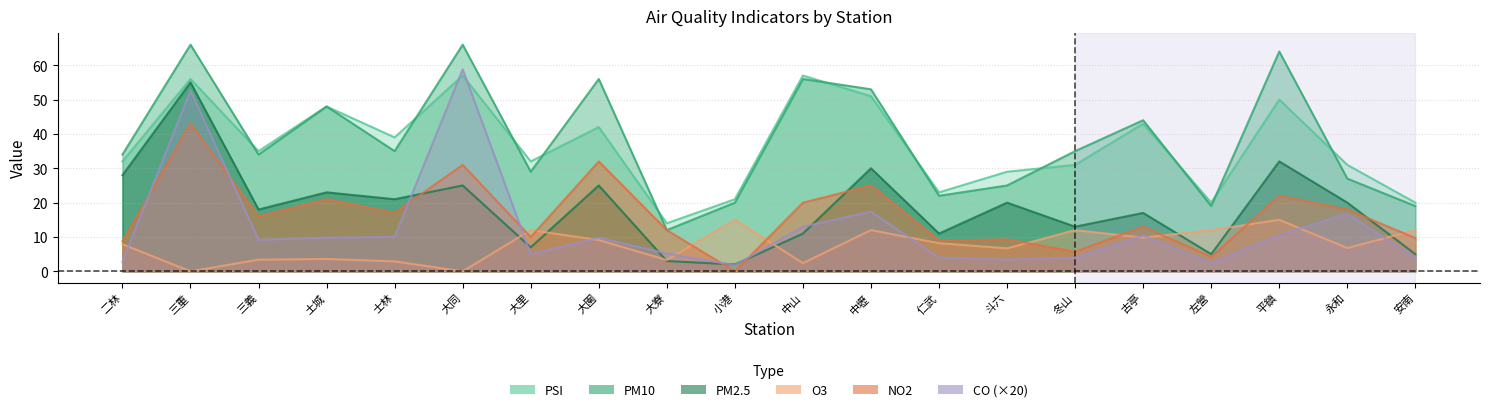

Reading left to right, extract all data points from this chart.

PSI: 32.0	56.0	35.0	48.0	39.0	57.0	32.0	42.0	14.0	21.0	57.0	51.0	23.0	29.0	31.0	43.0	20.0	50.0	31.0	20.0
PM2.5: 28.0	55.0	18.0	23.0	21.0	25.0	7.0	25.0	3.0	2.0	11.0	30.0	11.0	20.0	13.0	17.0	5.0	32.0	20.0	5.0
CO: 2.8	52.6	9.2	9.8	10.0	58.8	5.0	9.8	5.2	1.8	13.0	17.4	4.0	3.4	4.0	10.4	2.4	10.6	16.8	3.8
PM10: 34.0	66.0	34.0	48.0	35.0	66.0	29.0	56.0	12.0	20.0	56.0	53.0	22.0	25.0	35.0	44.0	19.0	64.0	27.0	19.0
O3: 7.9	0.0	3.4	3.6	2.9	0.0	12.0	9.1	3.3	15.0	2.4	12.0	8.2	6.7	12.0	9.8	12.0	15.0	6.8	12.0
NO2: 8.8	43.0	16.0	21.0	17.0	31.0	10.0	32.0	12.0	0.0	20.0	25.0	9.0	9.3	5.7	13.0	4.2	22.0	18.0	9.7